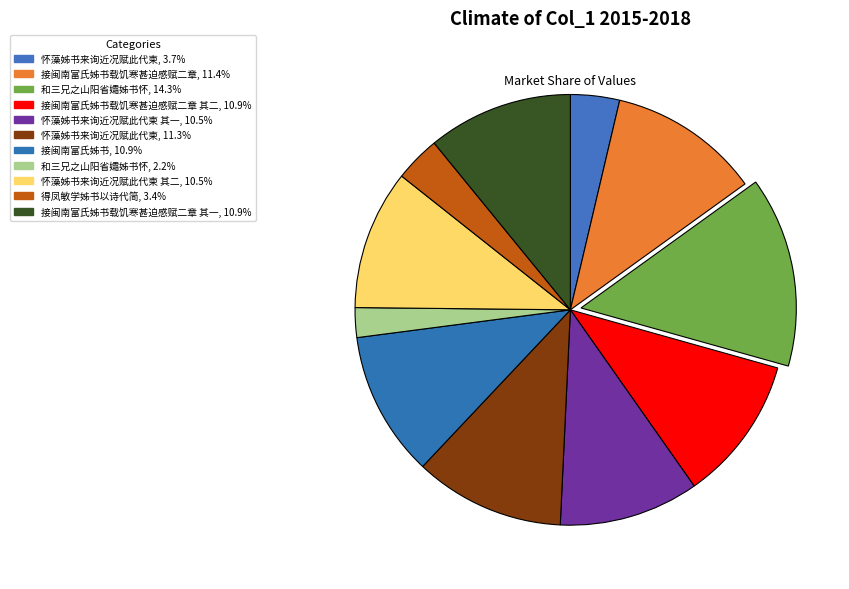

Count the number of slices in the pie.

11